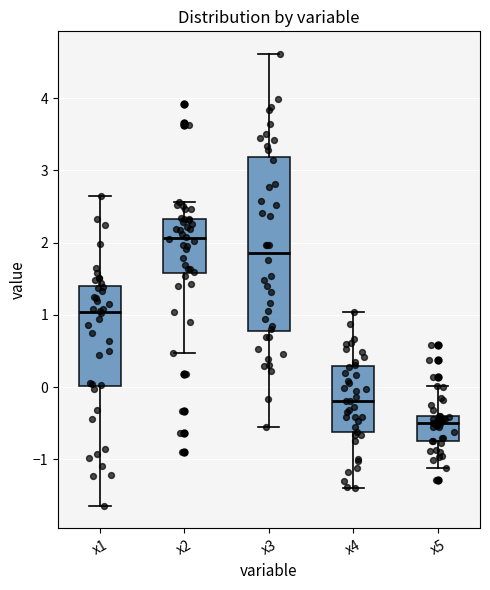

Comparing the boxes themselves (not the whiskers), which one is the tallest?

x3